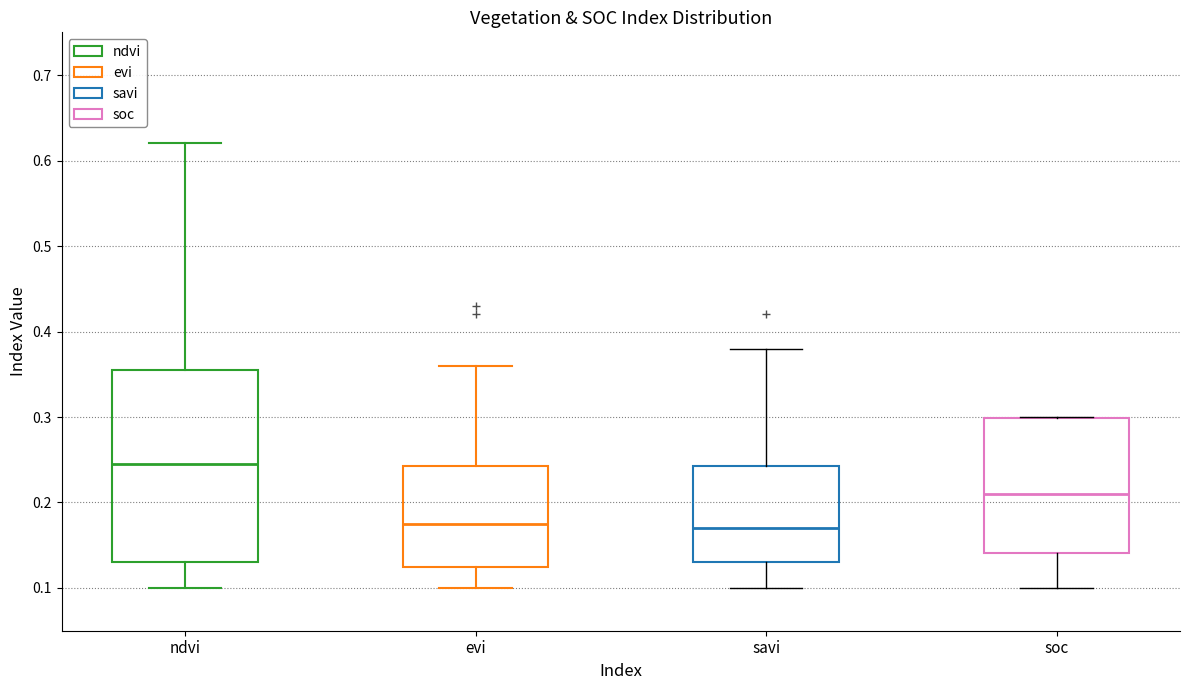

Which box's median line is the highest?

ndvi